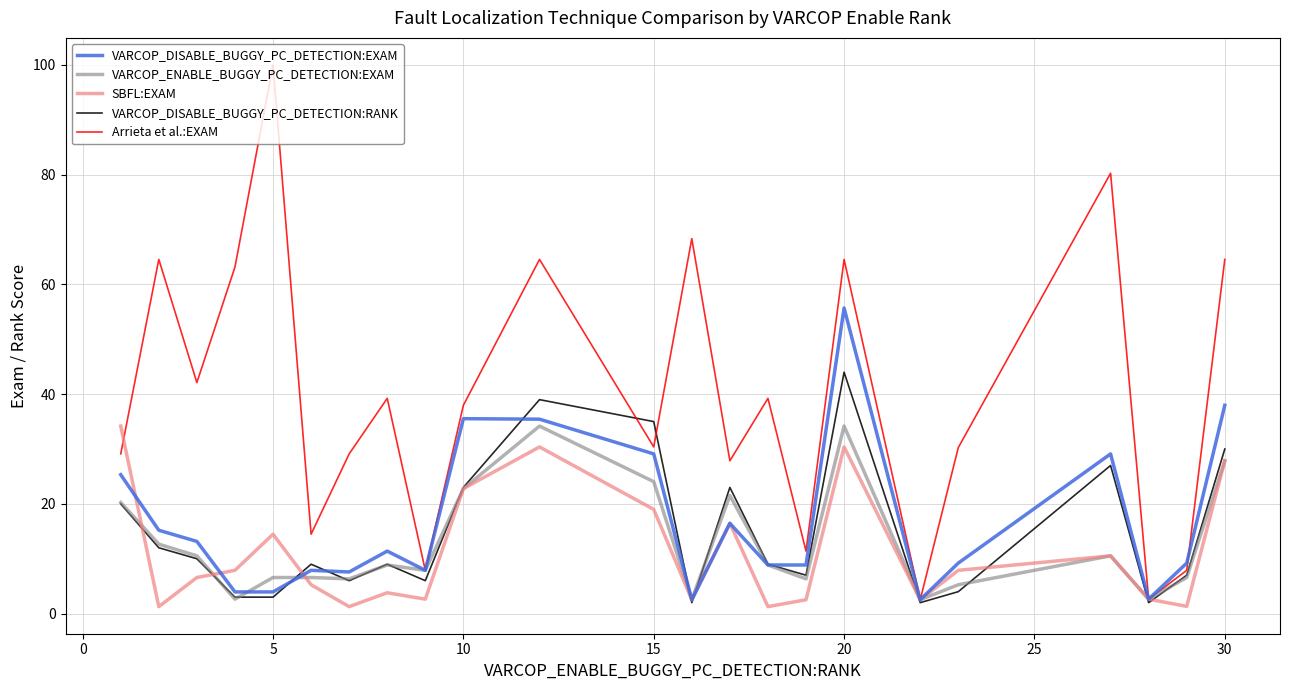

Which series ends up on top after the final intersection of VARCOP_DISABLE_BUGGY_PC_DETECTION:RANK and SBFL:EXAM?

VARCOP_DISABLE_BUGGY_PC_DETECTION:RANK